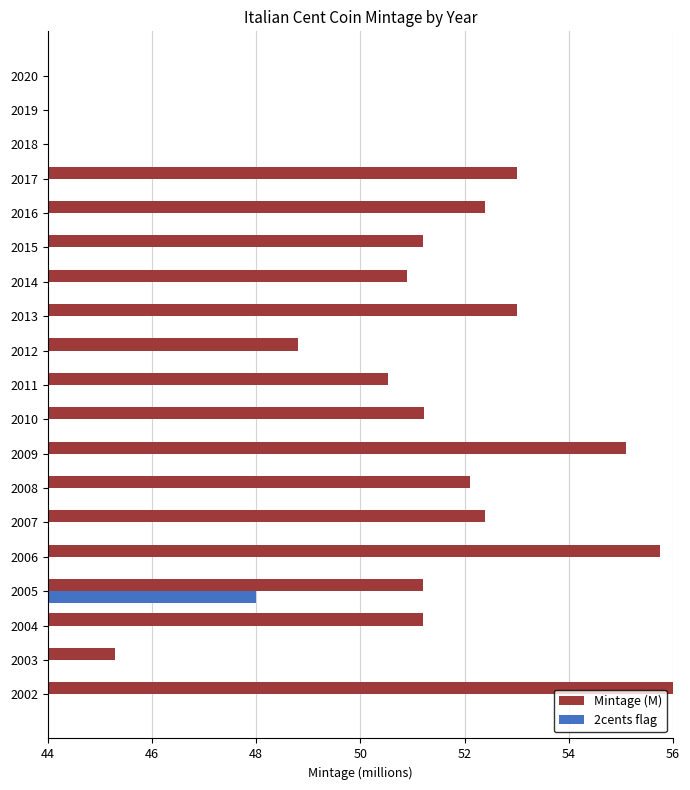

The value of Mintage (M) at 2019 is 11.5. True or false?

False